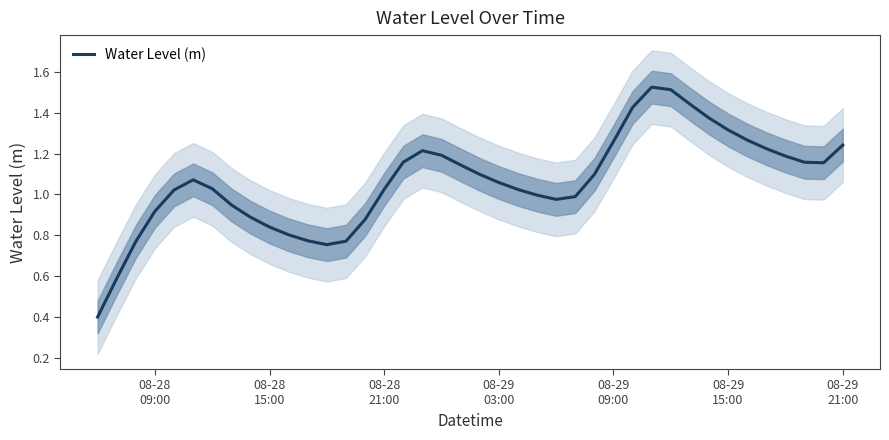

What is the minimum value for Water Level (m)?

0.4